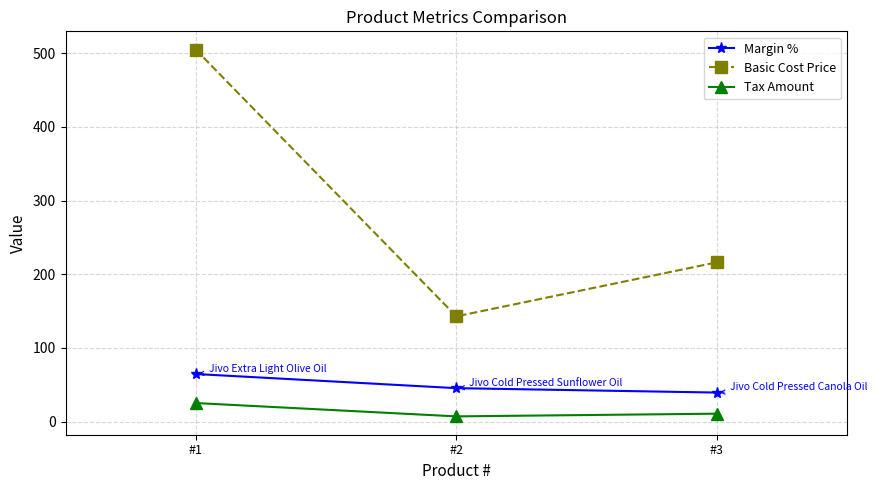

How many values in the Margin % series are below 45?

1